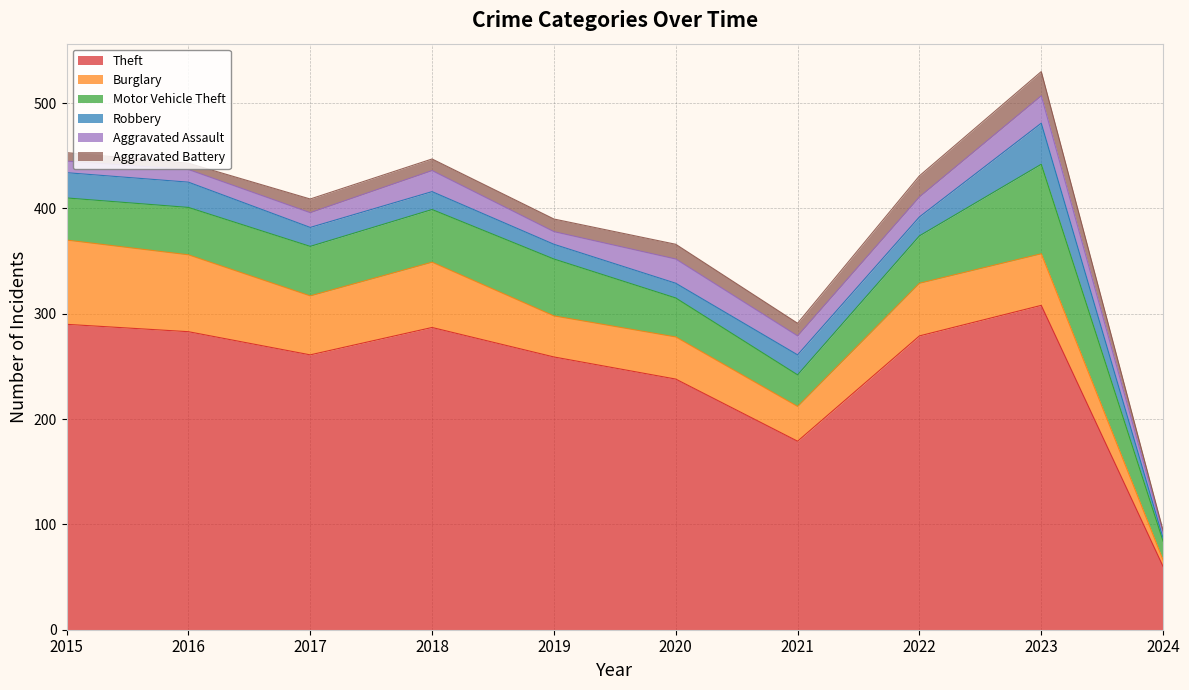

What is the smallest value displayed?

2